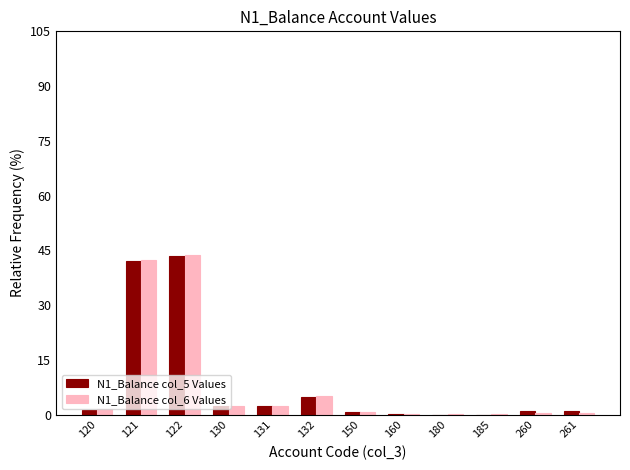

How many groups of bars are there?

12